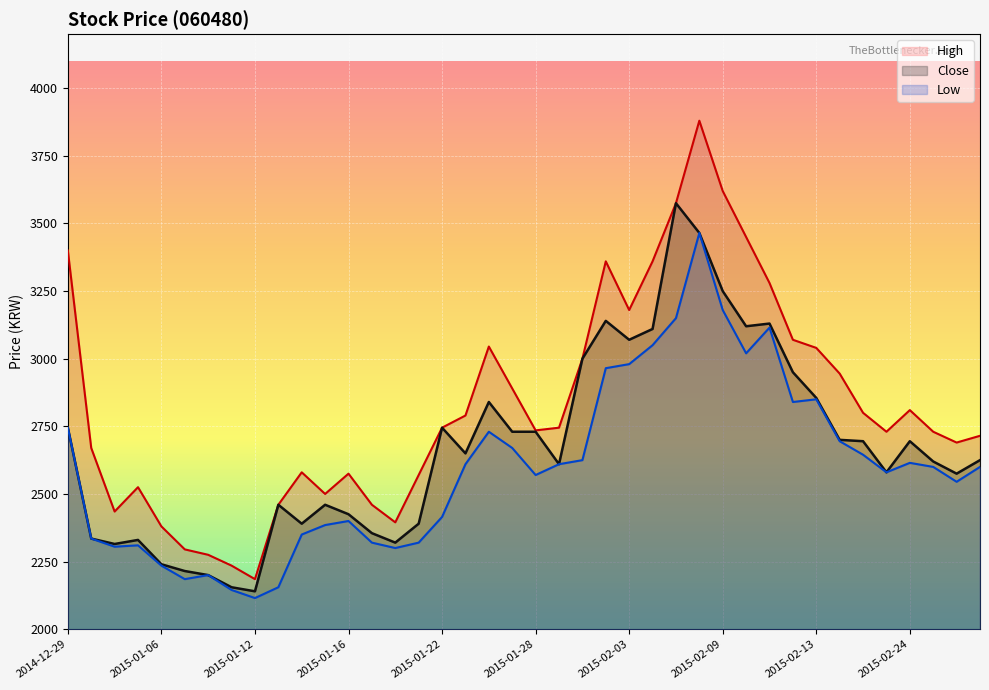

What is the maximum value for Close?

3575